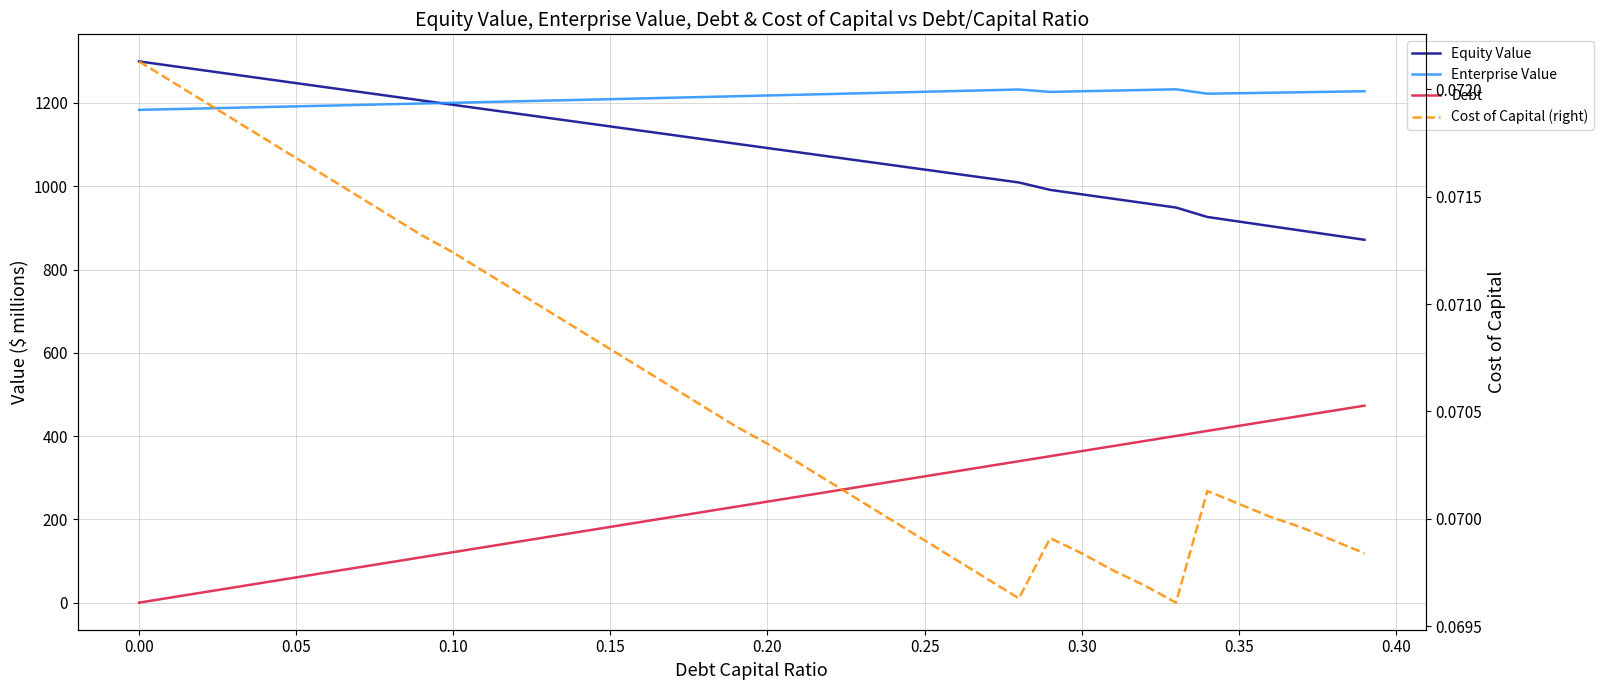

Reading left to right, what are all the values shown in this chart?

Equity Value: 1299.7	1289.3	1278.8	1268.4	1257.9	1247.5	1237.1	1226.7	1216.2	1205.8	1195.4	1185.0	1174.6	1164.2	1153.9	1143.5	1133.1	1122.7	1112.4	1102.0	1091.7	1081.3	1071.0	1060.6	1050.3	1040.0	1029.6	1019.3	1009.0	991.1	980.5	970.0	959.4	948.8	926.1	915.1	904.2	893.3	882.3	871.4
Enterprise Value: 1183.3	1185.0	1186.7	1188.4	1190.1	1191.8	1193.5	1195.2	1196.9	1198.6	1200.3	1202.1	1203.8	1205.5	1207.3	1209.0	1210.8	1212.5	1214.3	1216.1	1217.8	1219.6	1221.4	1223.2	1225.0	1226.8	1228.6	1230.4	1232.2	1226.5	1228.0	1229.6	1231.1	1232.7	1222.1	1223.3	1224.5	1225.7	1226.8	1228.0
Debt: 0.0	12.1	24.3	36.4	48.5	60.6	72.8	84.9	97.0	109.2	121.3	133.4	145.6	157.7	169.8	181.9	194.1	206.2	218.3	230.5	242.6	254.7	266.9	279.0	291.1	303.2	315.4	327.5	339.6	351.8	363.9	376.0	388.1	400.3	412.4	424.5	436.7	448.8	460.9	473.1
Cost of Capital (right): 0.1	0.1	0.1	0.1	0.1	0.1	0.1	0.1	0.1	0.1	0.1	0.1	0.1	0.1	0.1	0.1	0.1	0.1	0.1	0.1	0.1	0.1	0.1	0.1	0.1	0.1	0.1	0.1	0.1	0.1	0.1	0.1	0.1	0.1	0.1	0.1	0.1	0.1	0.1	0.1